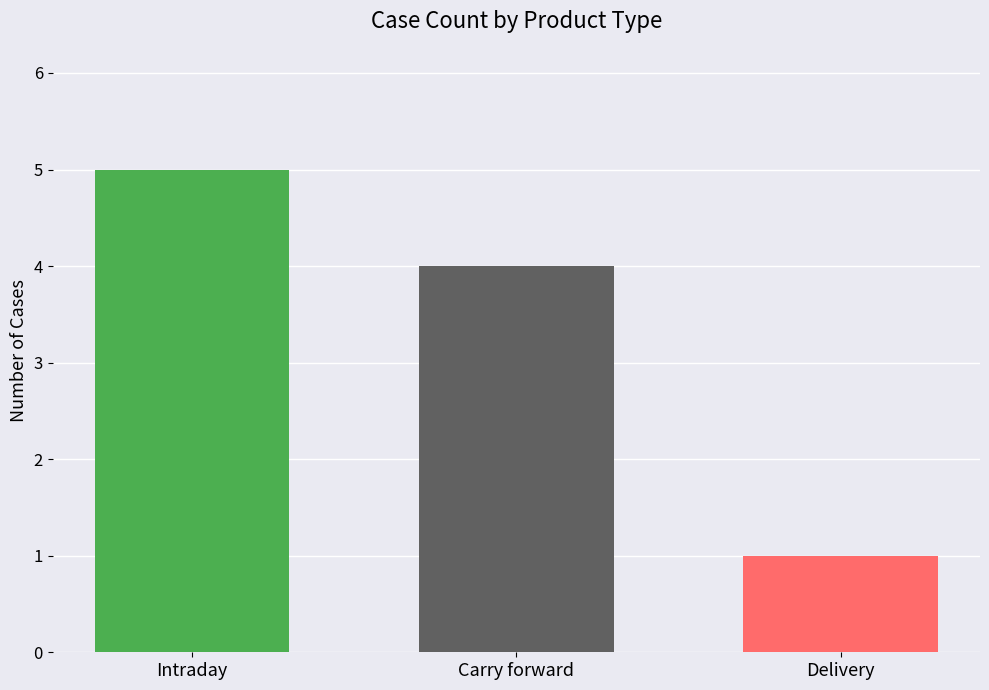

What is the minimum value shown in the chart?

1